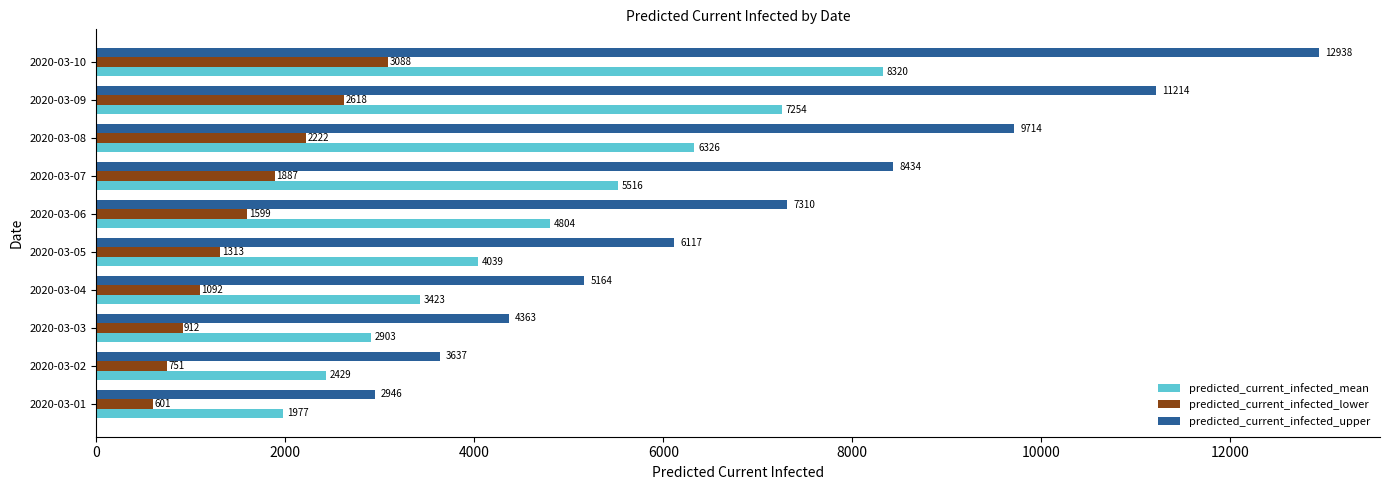

Which category has the highest value in the predicted_current_infected_upper series?

2020-03-10